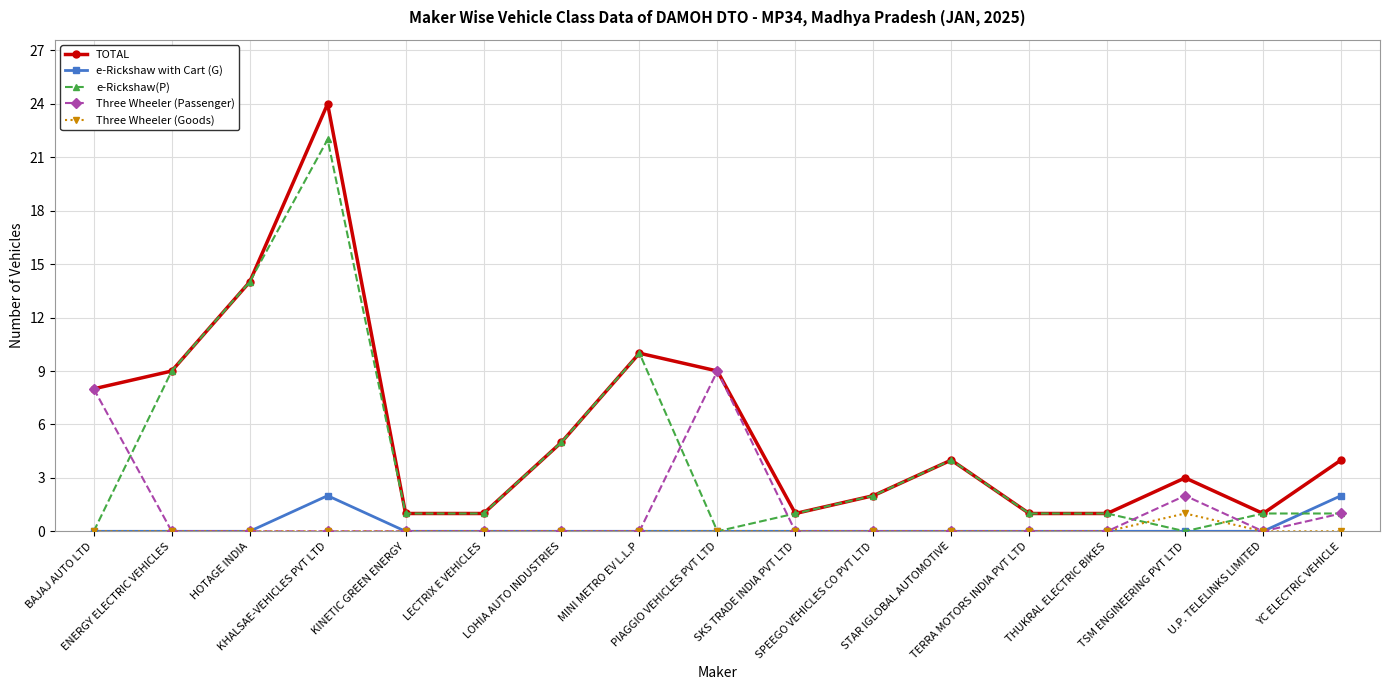

Reading right to left, transcribe all the data shown in this chart.

TOTAL: 4	1	3	1	1	4	2	1	9	10	5	1	1	24	14	9	8
e-Rickshaw with Cart (G): 2	0	0	0	0	0	0	0	0	0	0	0	0	2	0	0	0
e-Rickshaw(P): 1	1	0	1	1	4	2	1	0	10	5	1	1	22	14	9	0
Three Wheeler (Passenger): 1	0	2	0	0	0	0	0	9	0	0	0	0	0	0	0	8
Three Wheeler (Goods): 0	0	1	0	0	0	0	0	0	0	0	0	0	0	0	0	0